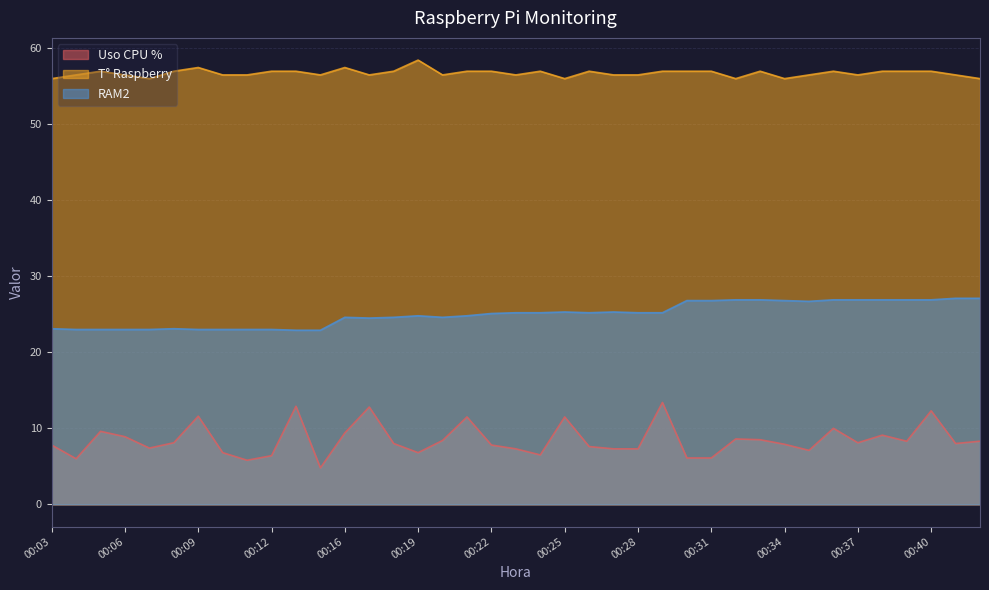

The value of T° Raspberry at 00:36 is 20.7. True or false?

False